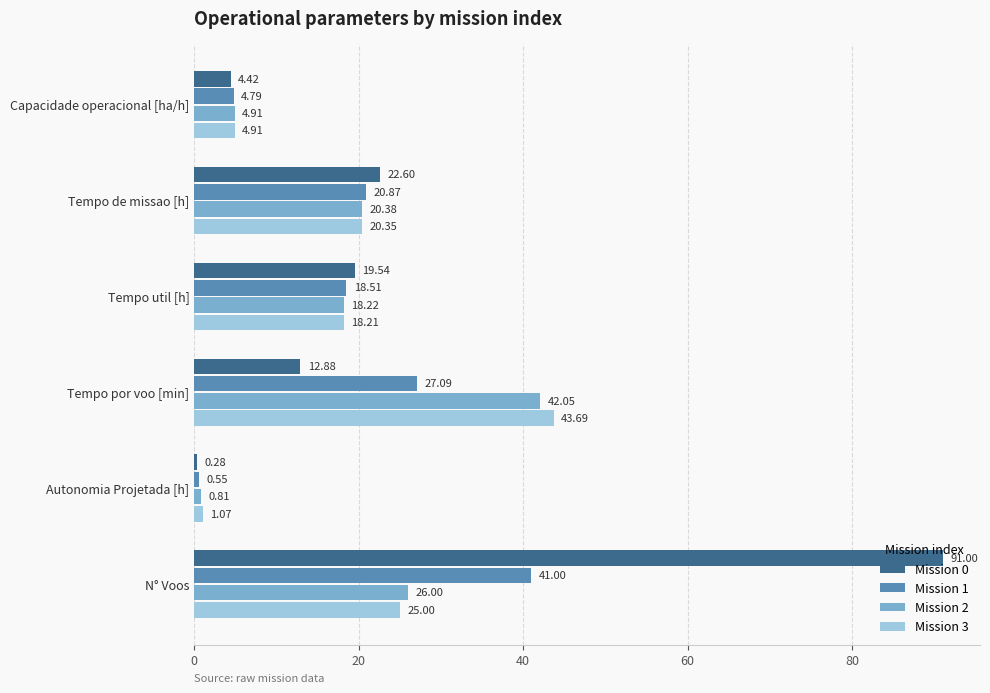

Is the value of Mission 0 at Tempo por voo [min] greater than the value of Mission 1 at Tempo de missao [h]?

No